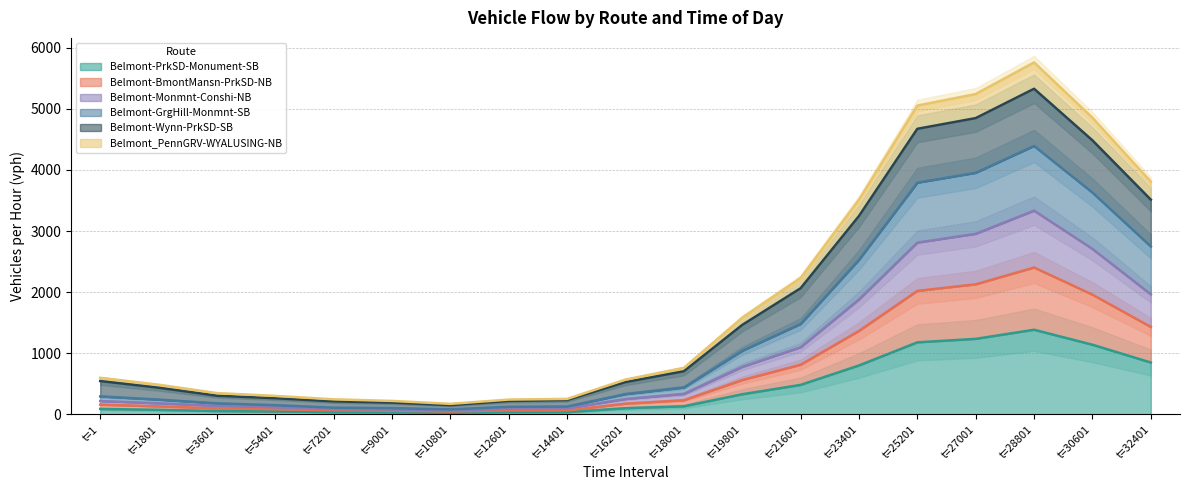

How many lines are shown in the chart?

6